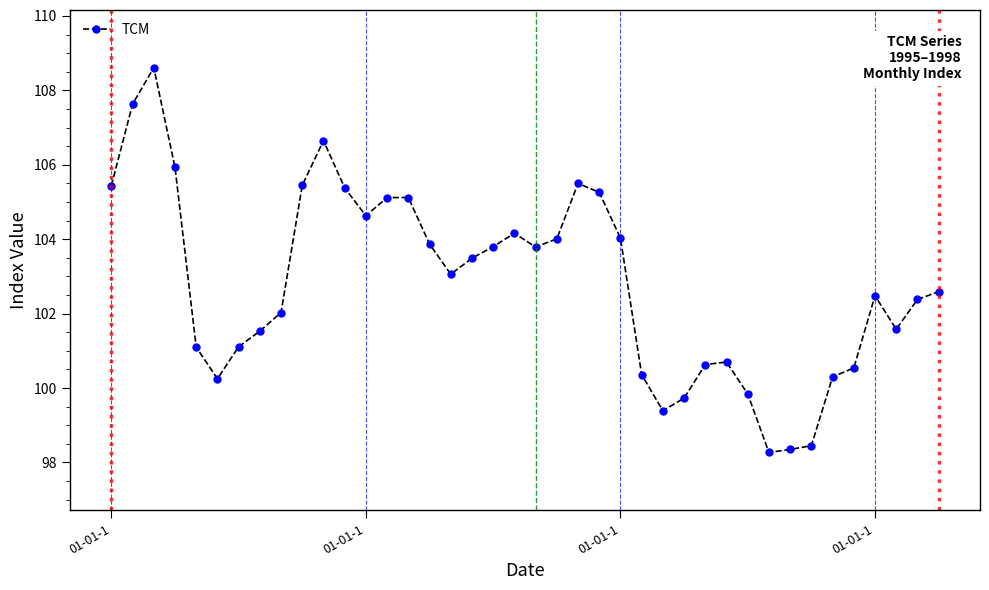

True or false: the data has more than 0 interior local peaks.

True